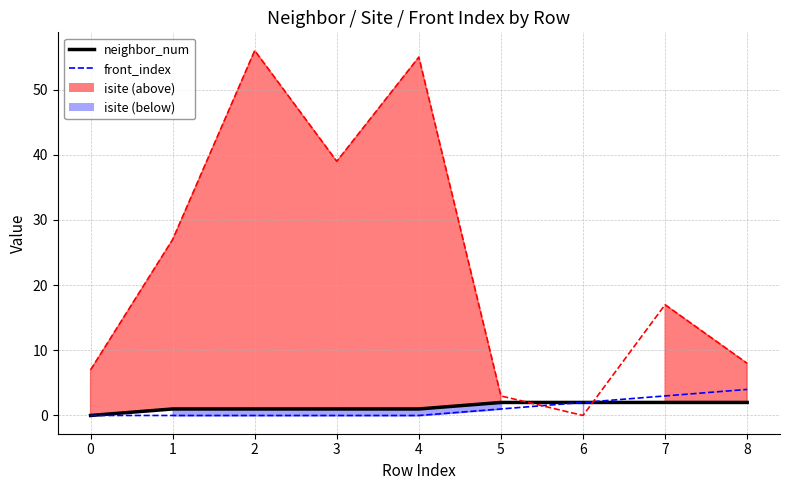

What is the highest value of the neighbor_num series?

2